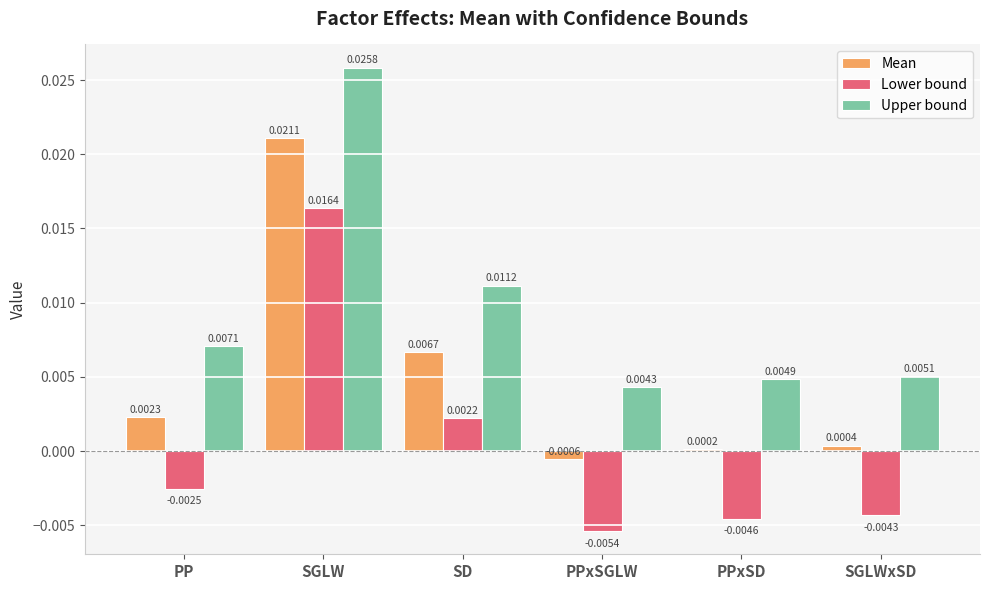

Which series has the widest spread of values?

Lower bound